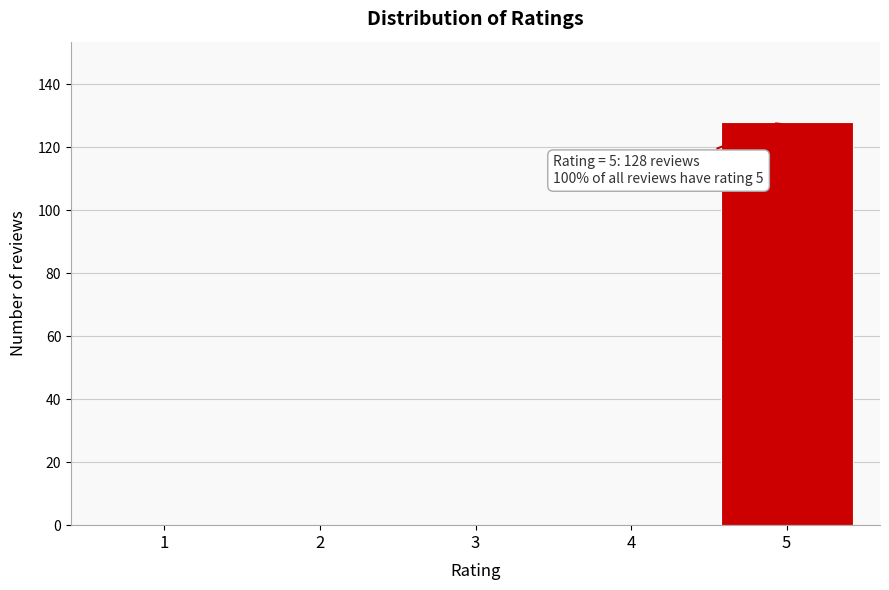

Reading right to left, what are all the values shown in this chart?

5=128	4=0	3=0	2=0	1=0